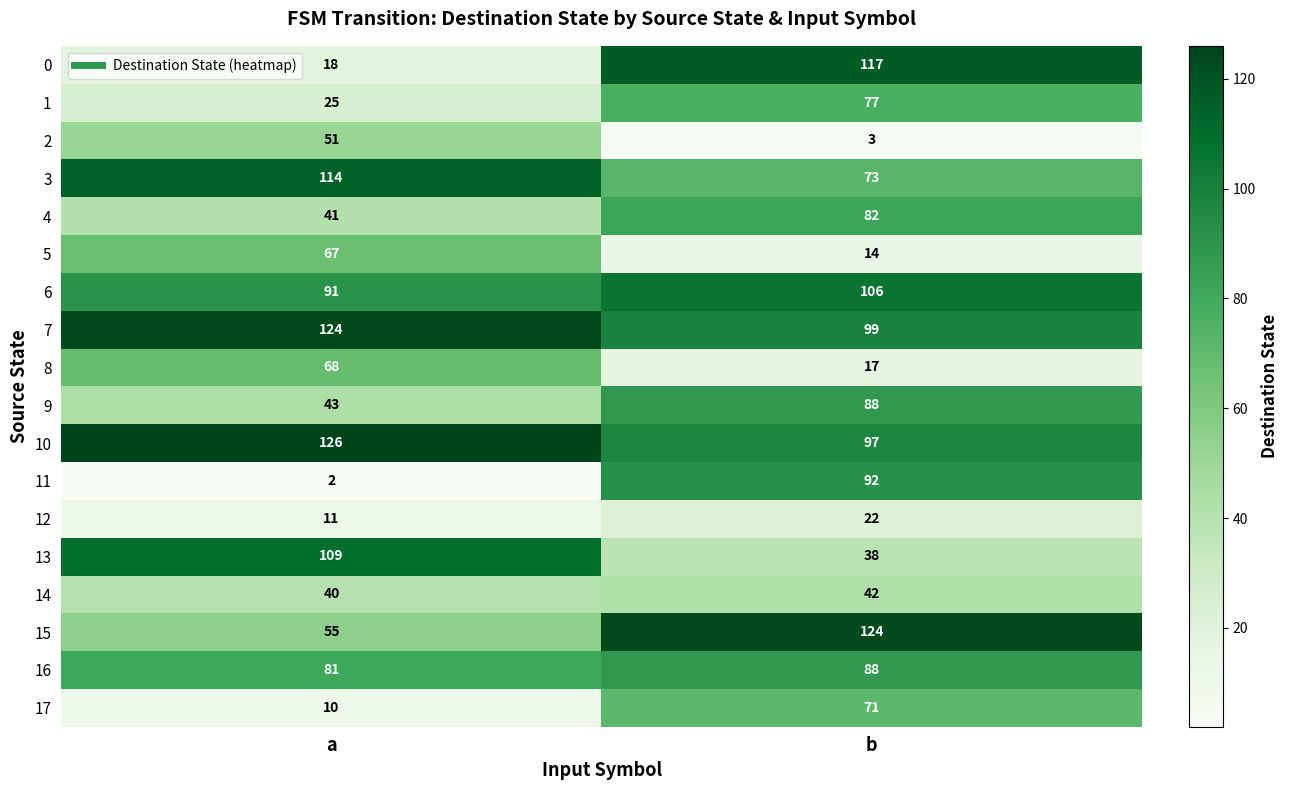

What is the approximate value of 1 at a, to the nearest 5?

25